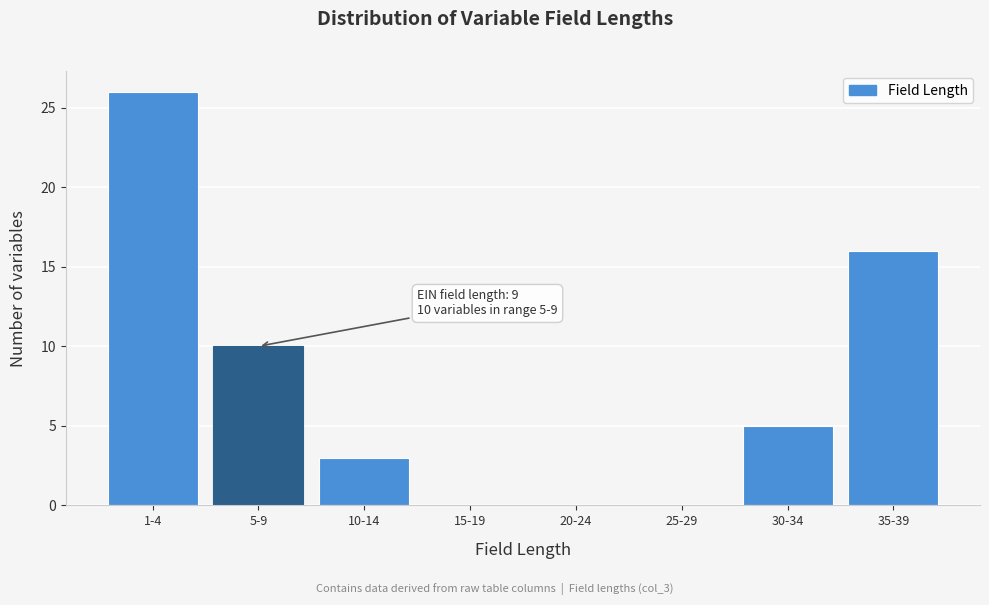

Reading left to right, extract all data points from this chart.

1-4=26	5-9=10	10-14=3	15-19=0	20-24=0	25-29=0	30-34=5	35-39=16